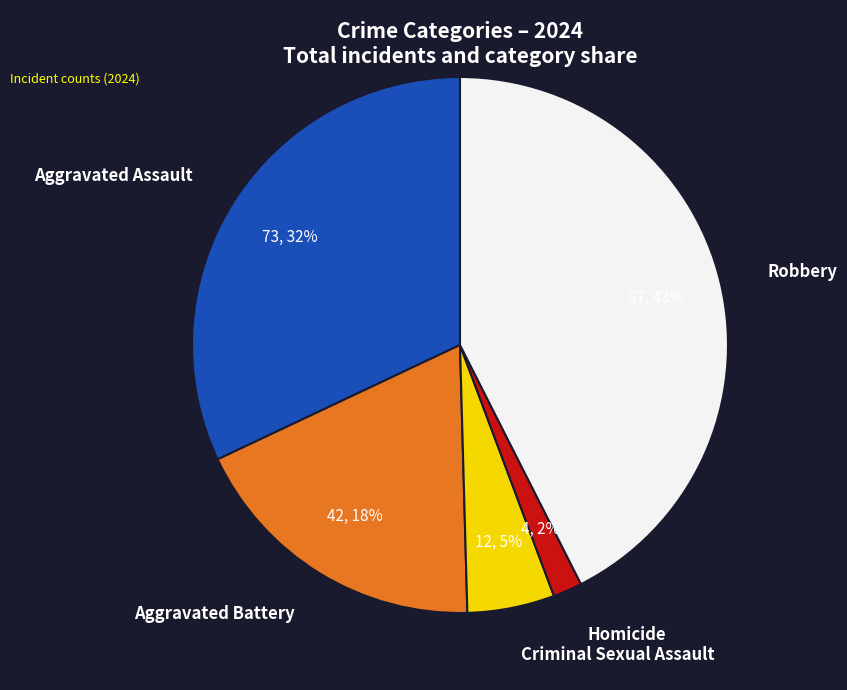

Which slice is the smallest?

Homicide